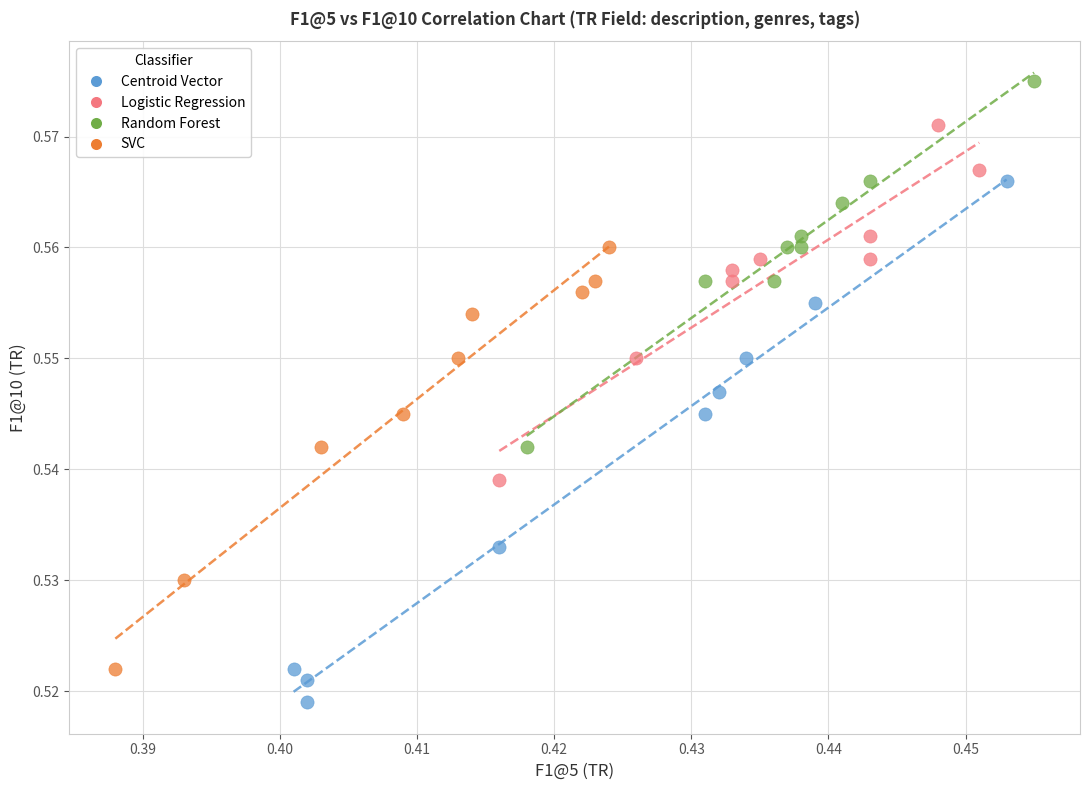

Which series contains the highest Y value?

Random Forest